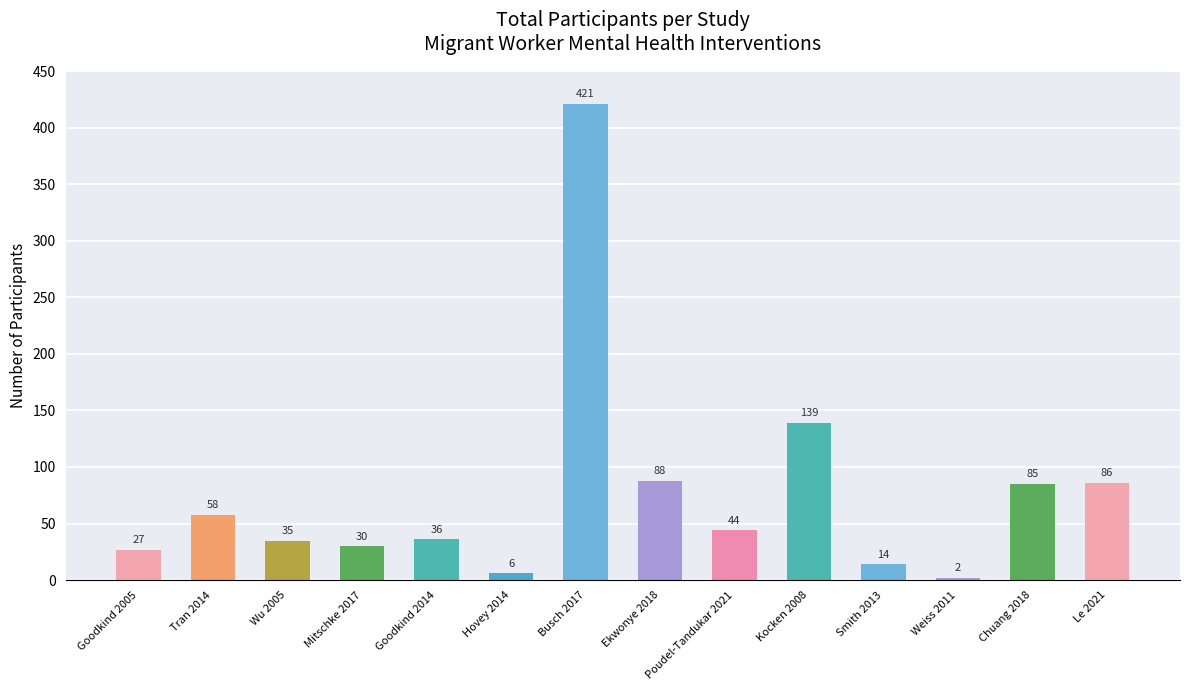

How many bars are there in total?

14